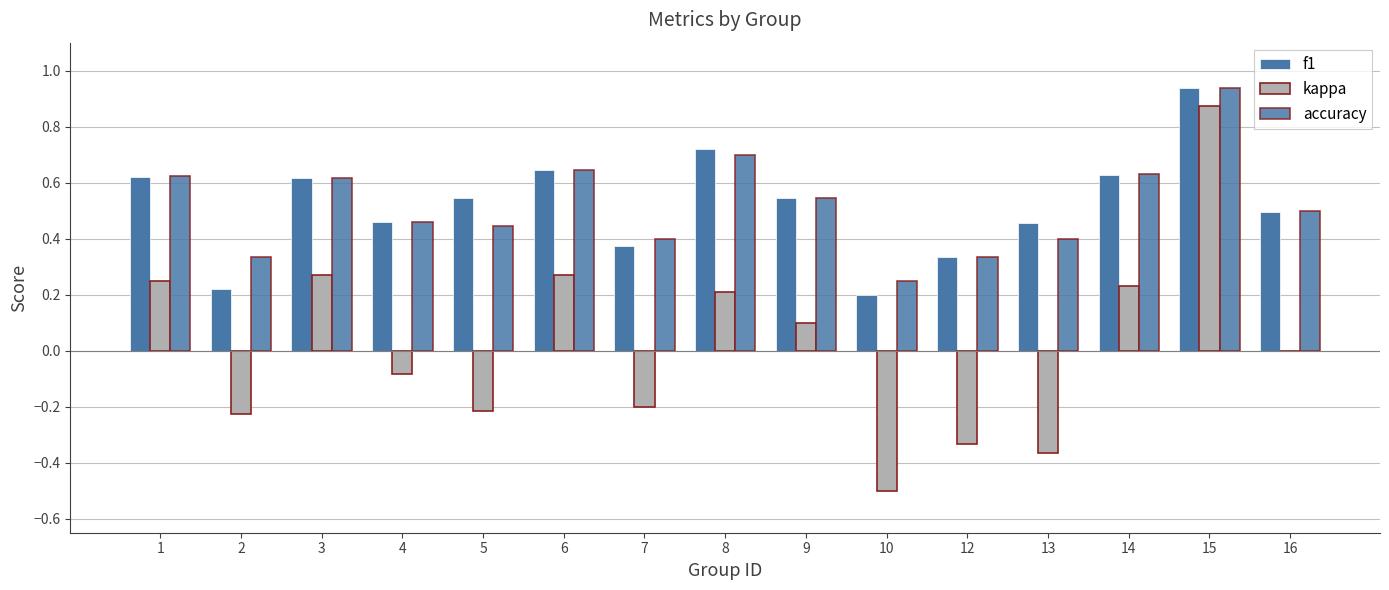

What is the maximum value shown in the chart?

0.9